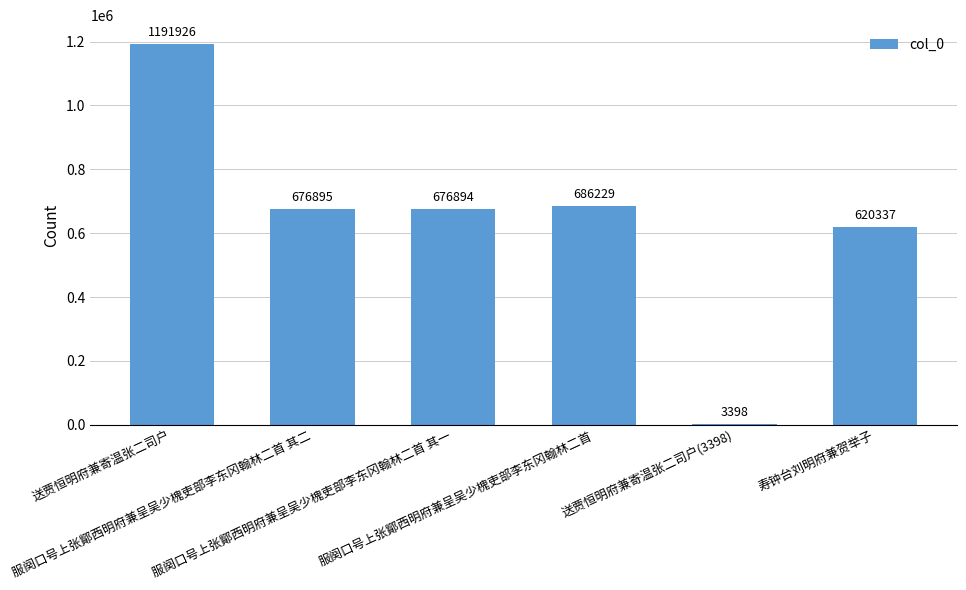

What is the ratio of the value at 送贾恒明府兼寄温张二司户 to the value at 送贾恒明府兼寄温张二司户(3398)?

350.8